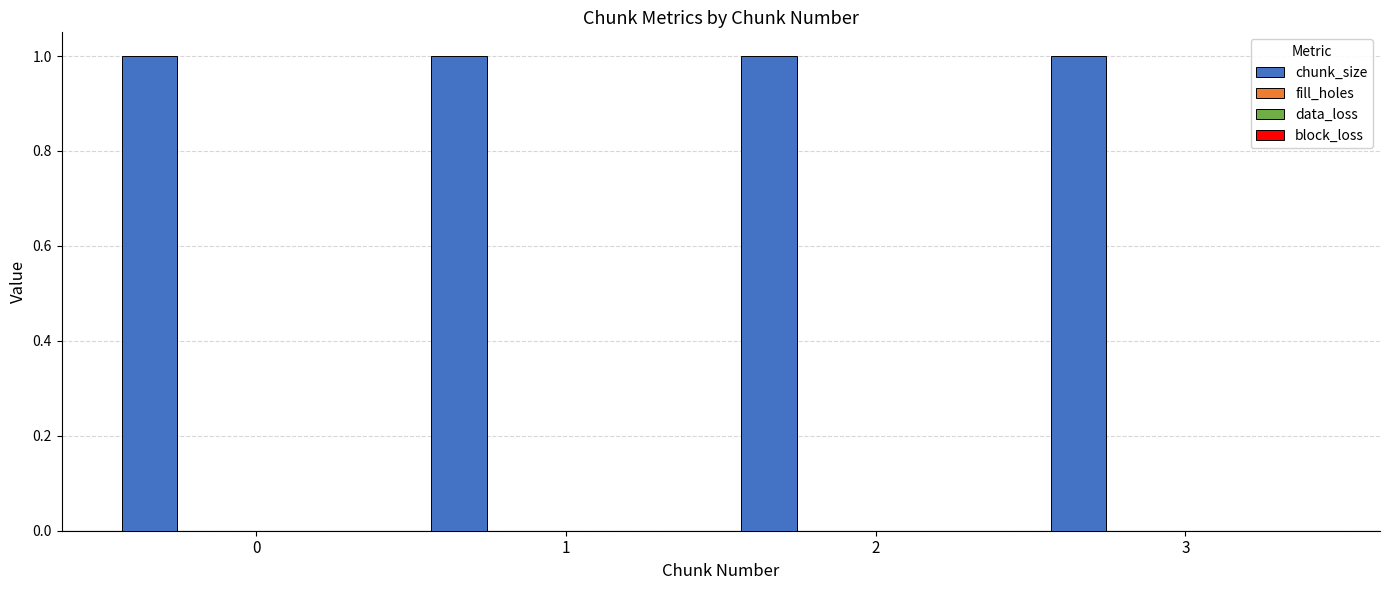

What is the spread (max minus min) of values at 2?

1